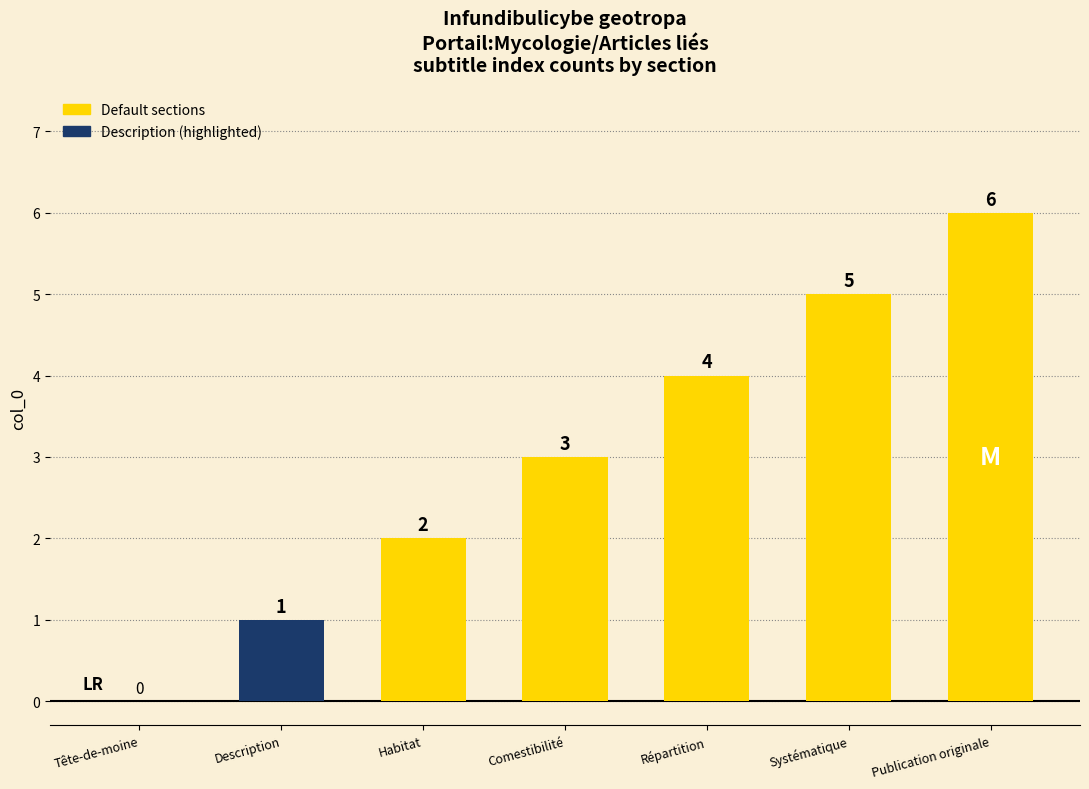

What is the sum of the values at Comestibilité and Systématique?

8